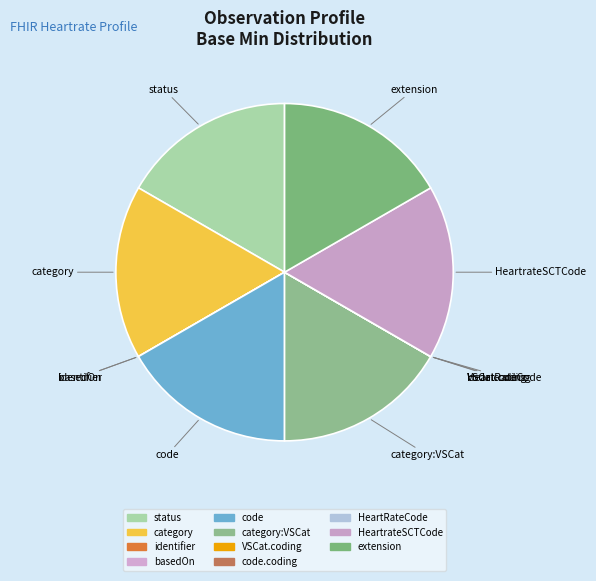

Is it true that category is 6% of the pie?

False